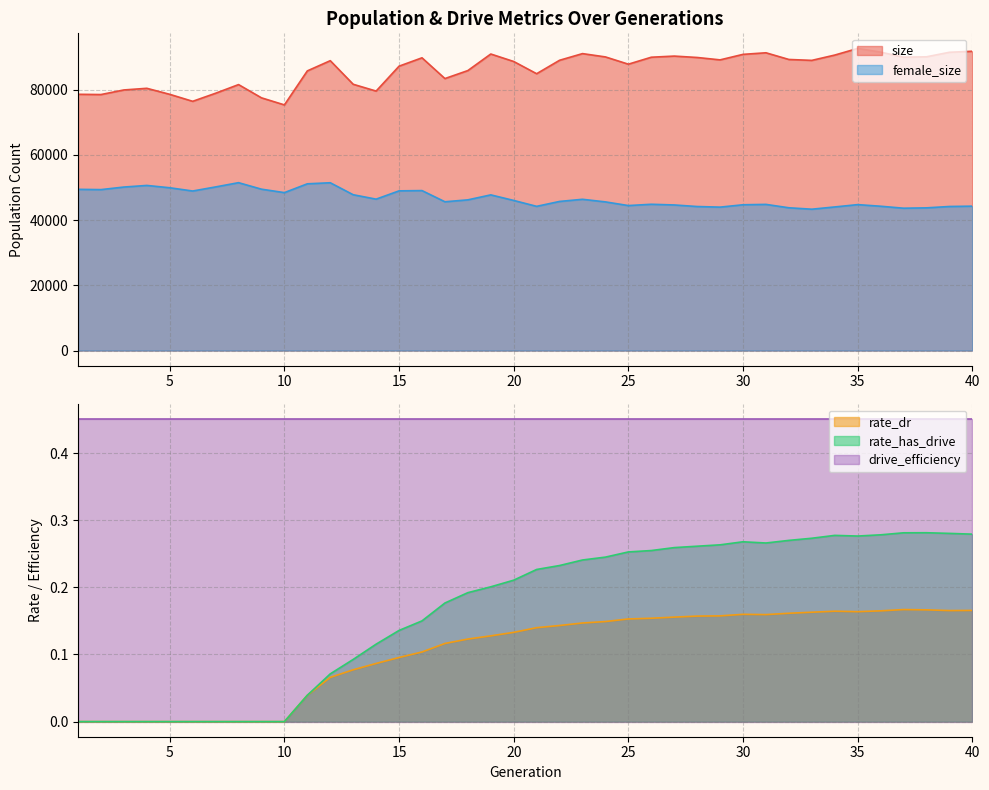

What is the difference between the female_size values at 32 and 1?

5653.0